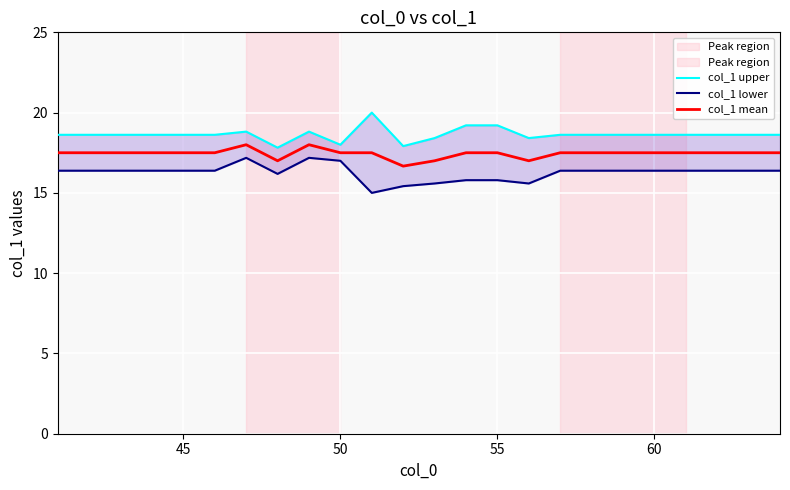

True or false: col_1 mean and col_1 upper cross at least once.

False